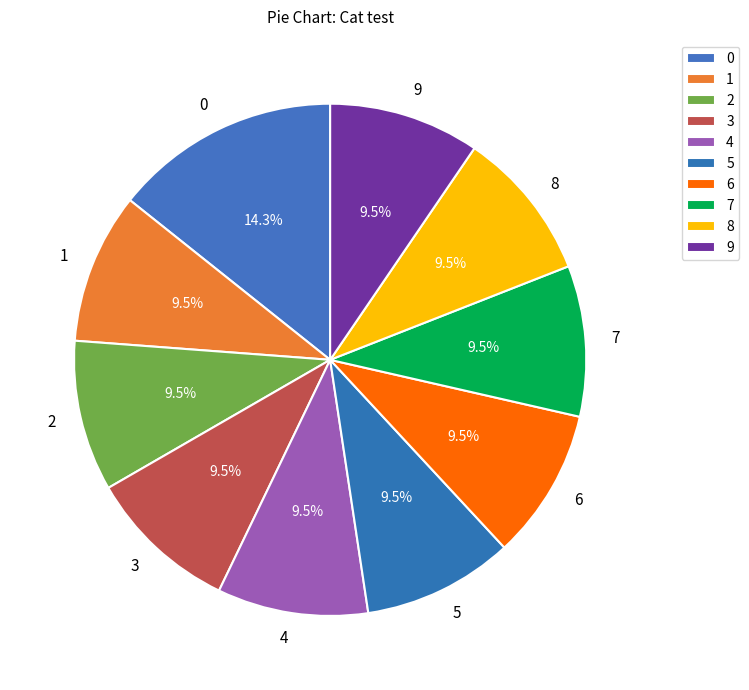

How many segments does this pie chart have?

10